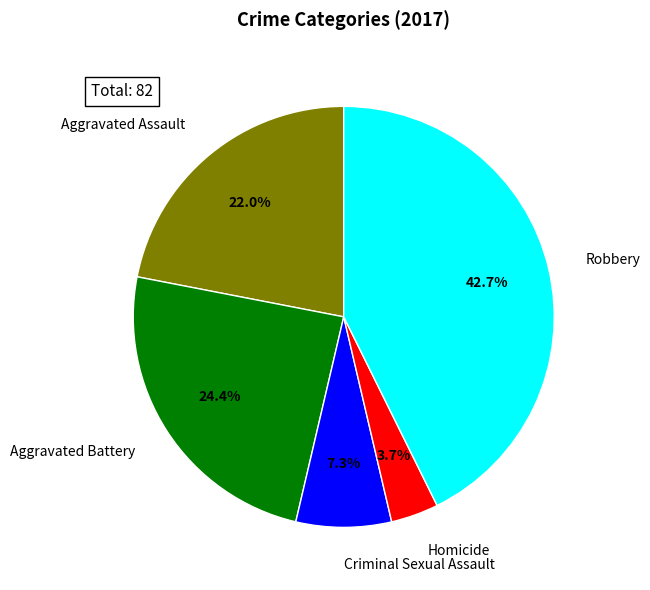

Is the sum of Aggravated Battery and Robbery greater than half?

Yes